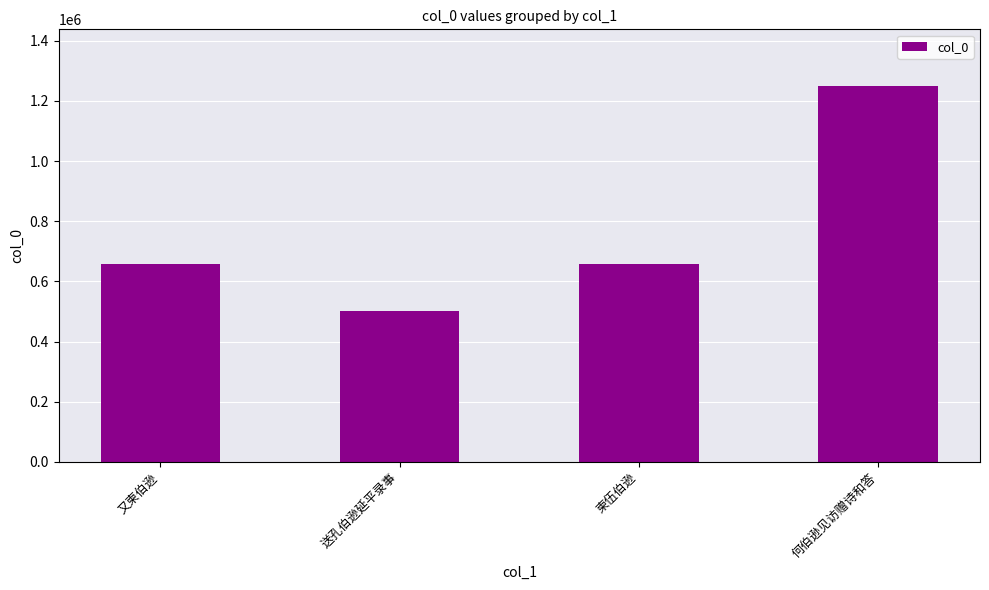

What is the sum of all values?

3064354